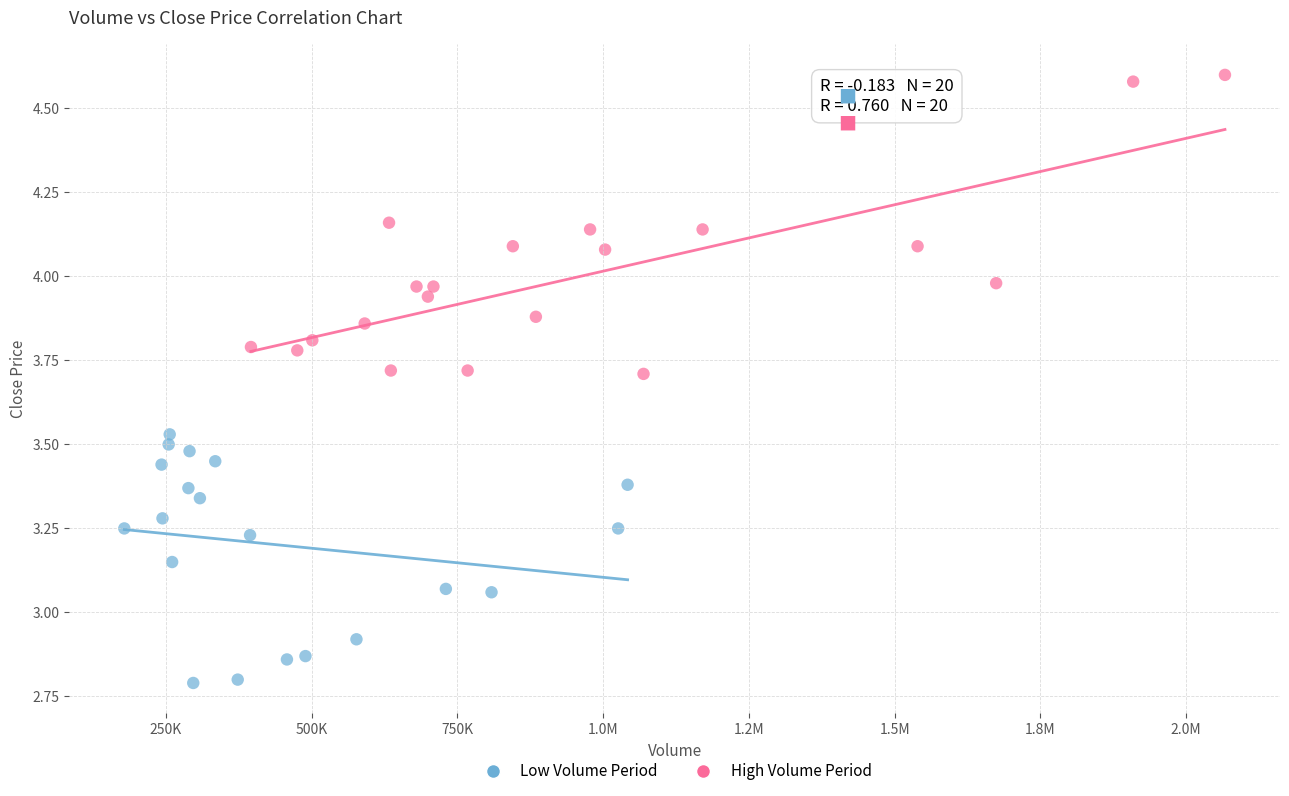

Which series reaches the maximum Y coordinate?

High Volume Period